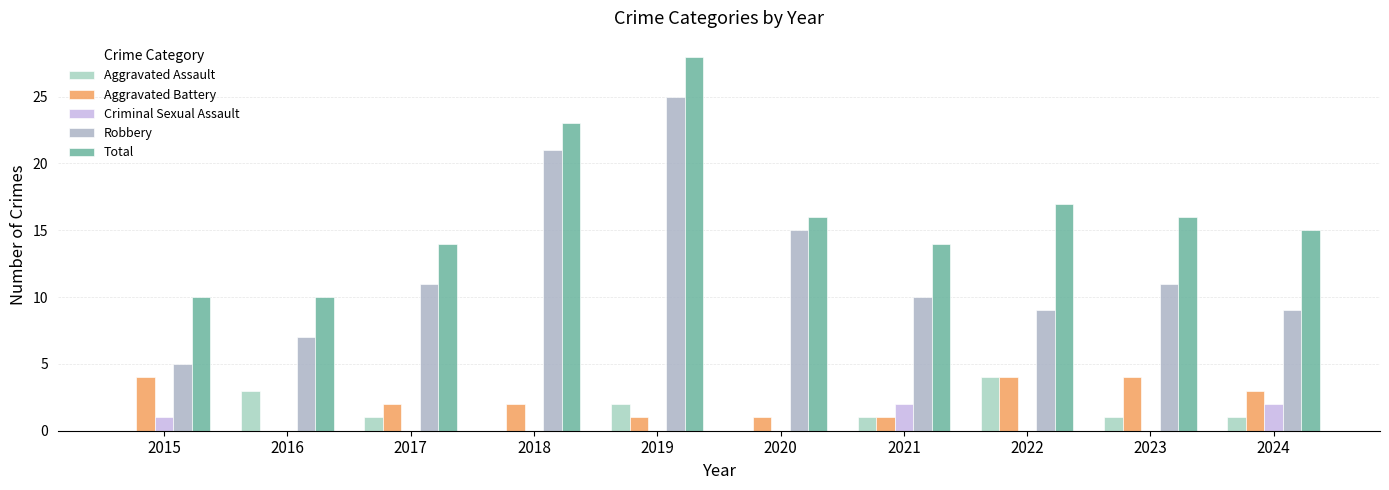

How many groups of bars are there?

10